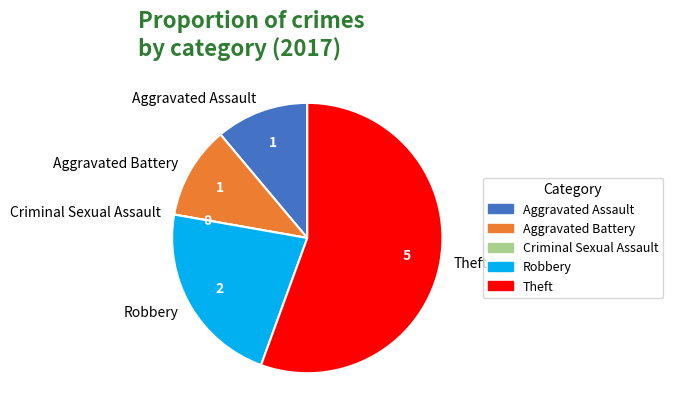

Between Theft and Robbery, which is larger?

Theft